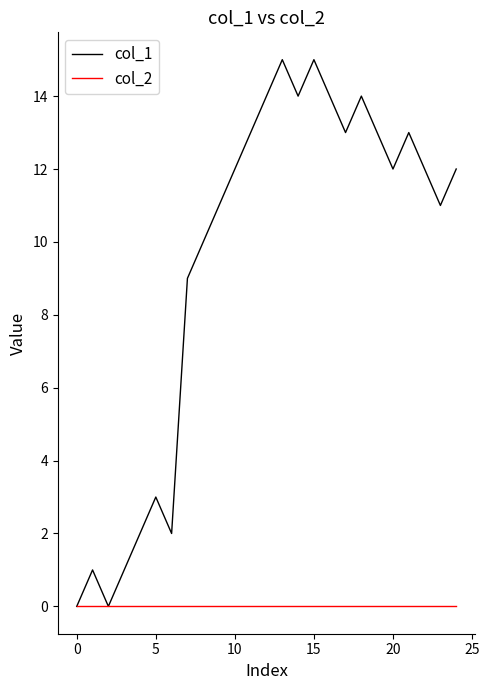

True or false: col_1 has more than 2 points higher than both neighbors.

True